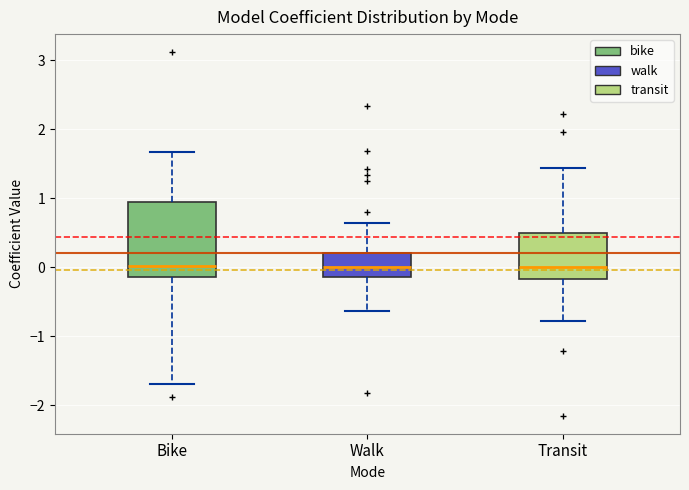

Reading left to right, read every box against the y-axis: the position of its median line, the range the box covers, and the ends of its whiskers. The values are not printed on the chart, so give them approximately, as read against the axis.

Bike: median 0.0, box -0.1 to 0.9, whiskers -1.7 to 1.7
Walk: median 0.0, box -0.1 to 0.2, whiskers -0.6 to 0.6
Transit: median 0.0, box -0.2 to 0.5, whiskers -0.8 to 1.4